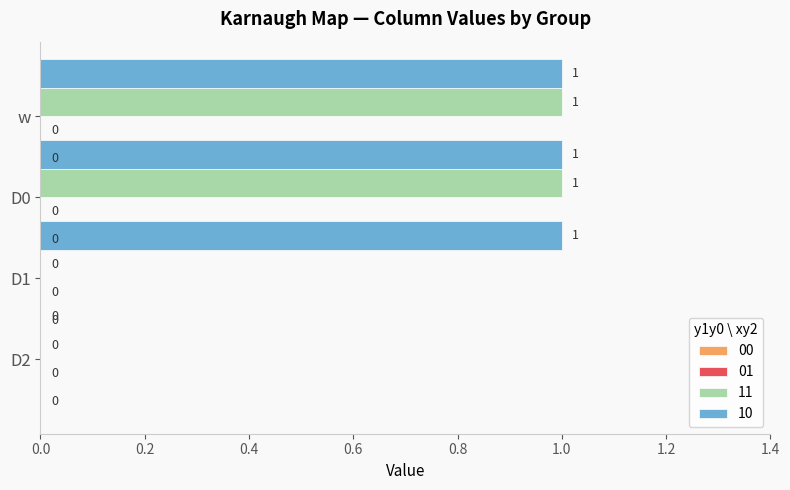

How many 10 values are between 1 and 2?

3